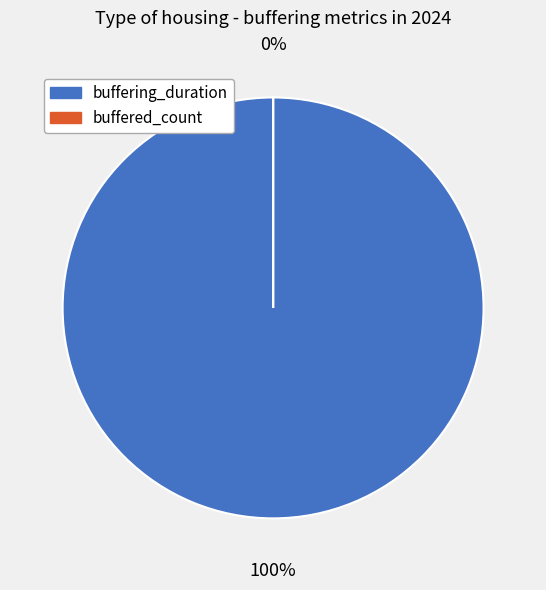

Is it true that buffering_duration is 100% of the pie?

True